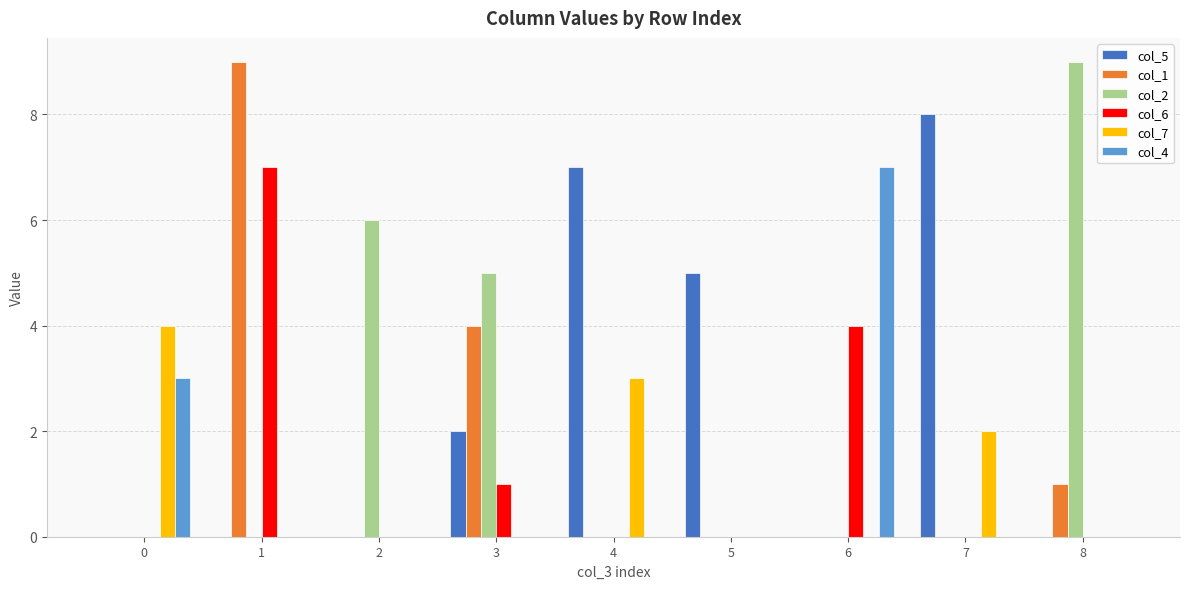

Which series has the largest total across all categories?

col_5